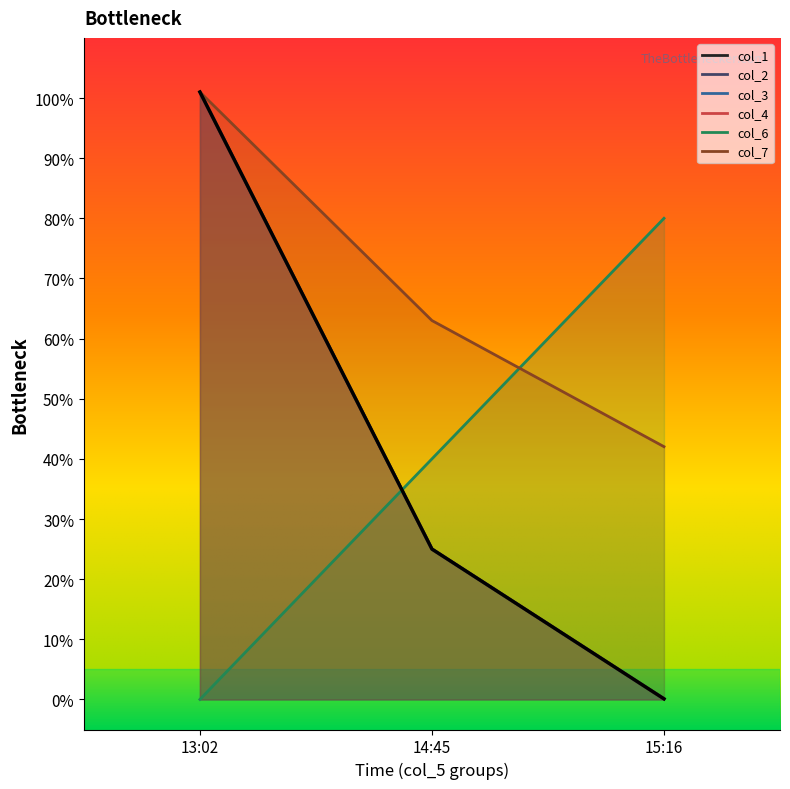

Which has a higher value, 14:45 or 15:16?

14:45